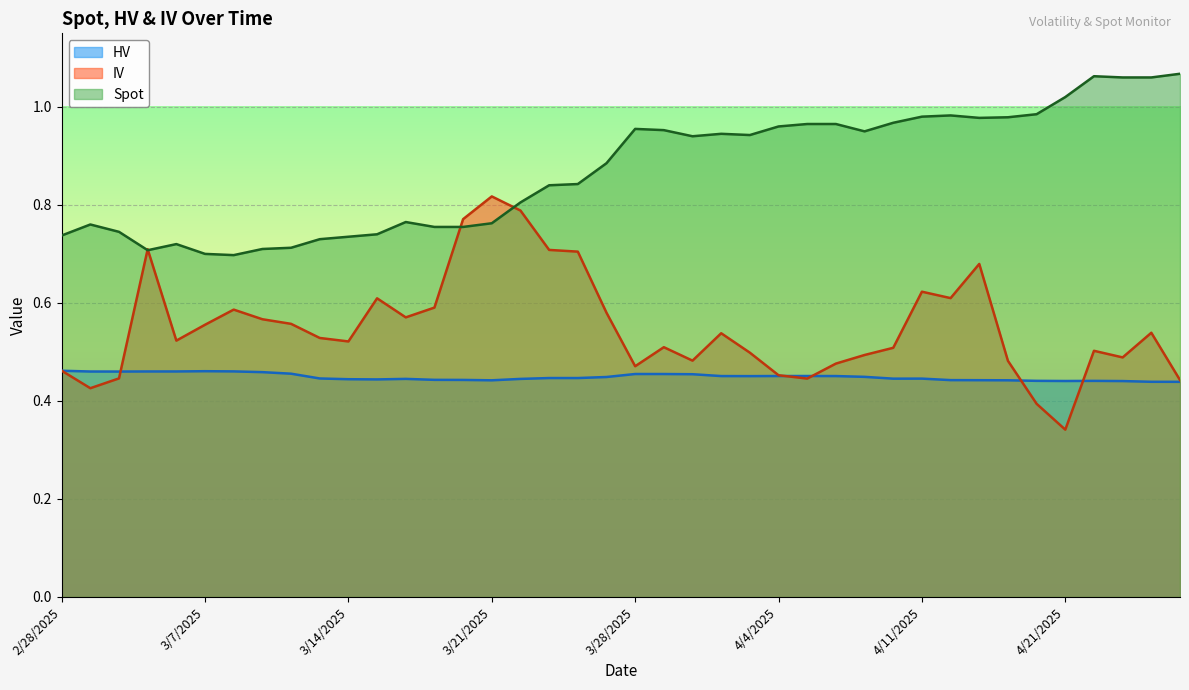

Reading left to right, what are all the values shown in this chart?

HV: 0.5	0.5	0.5	0.5	0.5	0.5	0.5	0.5	0.5	0.4	0.4	0.4	0.4	0.4	0.4	0.4	0.4	0.4	0.4	0.4	0.5	0.5	0.5	0.5	0.5	0.5	0.5	0.5	0.4	0.4	0.4	0.4	0.4	0.4	0.4	0.4	0.4	0.4	0.4	0.4
IV: 0.5	0.4	0.4	0.7	0.5	0.6	0.6	0.6	0.6	0.5	0.5	0.6	0.6	0.6	0.8	0.8	0.8	0.7	0.7	0.6	0.5	0.5	0.5	0.5	0.5	0.5	0.4	0.5	0.5	0.5	0.6	0.6	0.7	0.5	0.4	0.3	0.5	0.5	0.5	0.4
Spot: 0.7	0.8	0.7	0.7	0.7	0.7	0.7	0.7	0.7	0.7	0.7	0.7	0.8	0.8	0.8	0.8	0.8	0.8	0.8	0.9	1.0	1.0	0.9	0.9	0.9	1.0	1.0	1.0	0.9	1.0	1.0	1.0	1.0	1.0	1.0	1.0	1.1	1.1	1.1	1.1